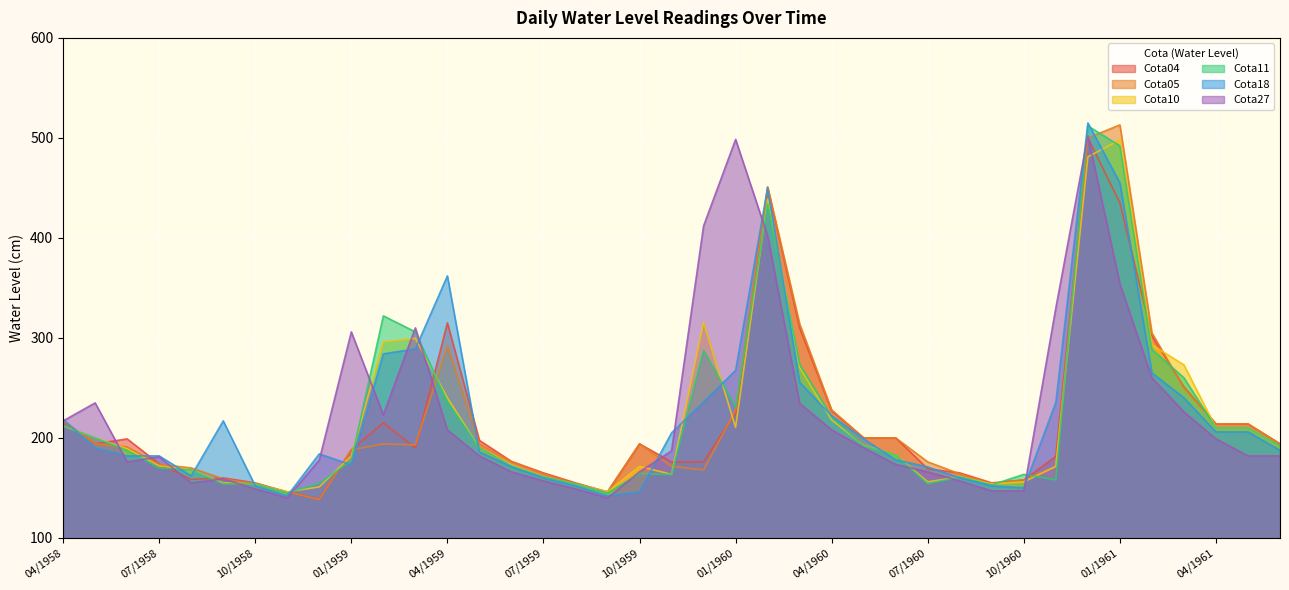

Rank the series by their maximum value, from lowest to highest.

Cota10, Cota04, Cota27, Cota11, Cota05, Cota18